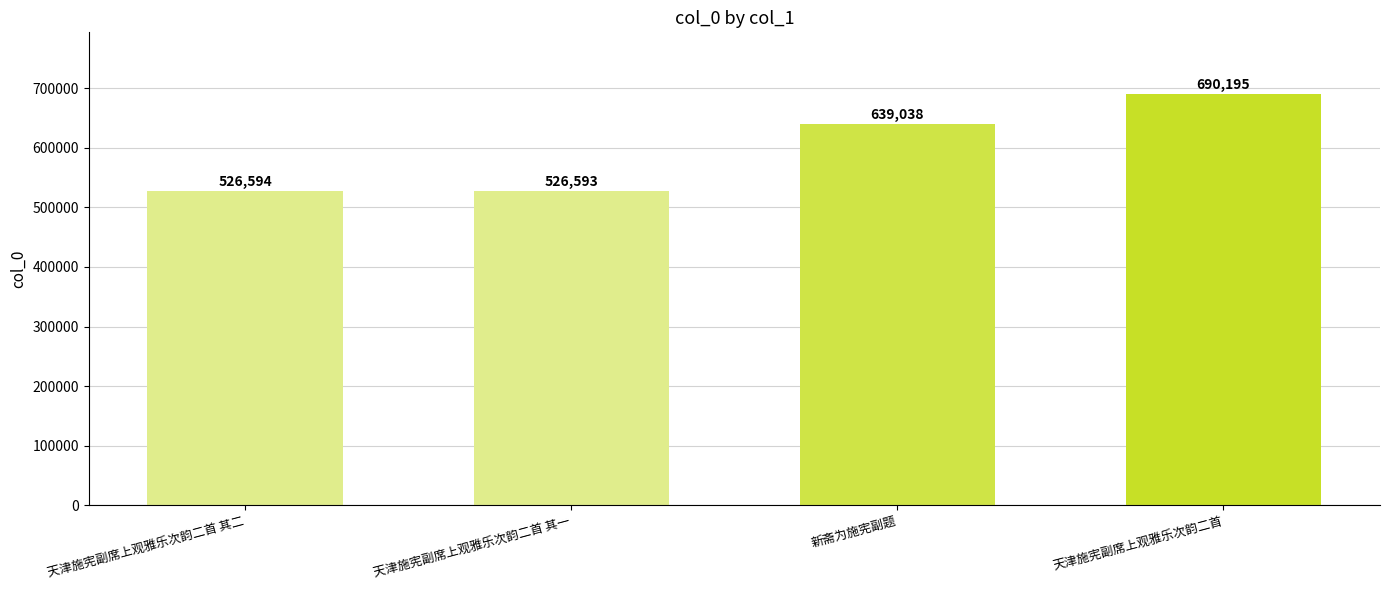

Reading left to right, transcribe all the data shown in this chart.

天津施宪副席上观雅乐次韵二首 其二=526594	天津施宪副席上观雅乐次韵二首 其一=526593	新斋为施宪副题=639038	天津施宪副席上观雅乐次韵二首=690195